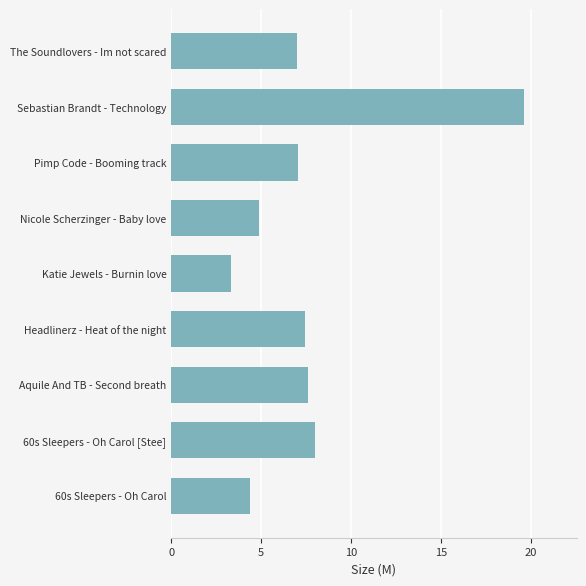

Reading bottom to top, transcribe all the data shown in this chart.

60s Sleepers - Oh Carol=4.4	60s Sleepers - Oh Carol [Stee]=8.0	Aquile And TB - Second breath=7.6	Headlinerz - Heat of the night=7.4	Katie Jewels - Burnin love=3.3	Nicole Scherzinger - Baby love=4.9	Pimp Code - Booming track=7.0	Sebastian Brandt - Technology=19.6	The Soundlovers - Im not scared=7.0